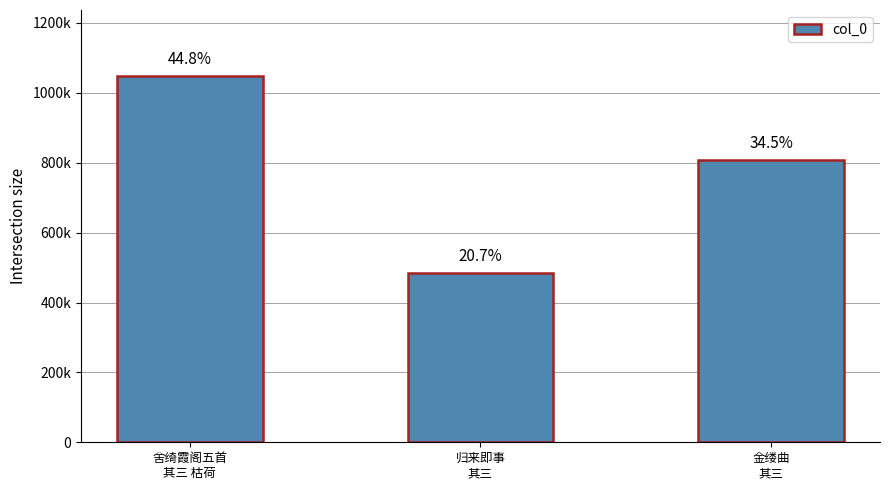

What is the smallest value displayed?

484041